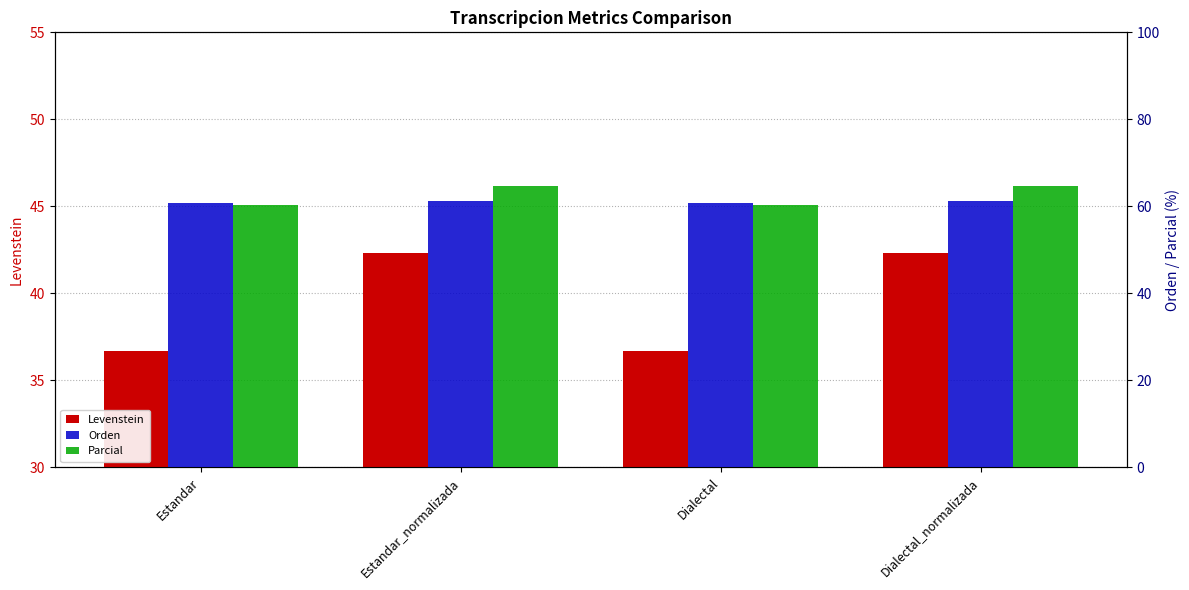

What is the label of the 4th bar from the left?

Dialectal_normalizada